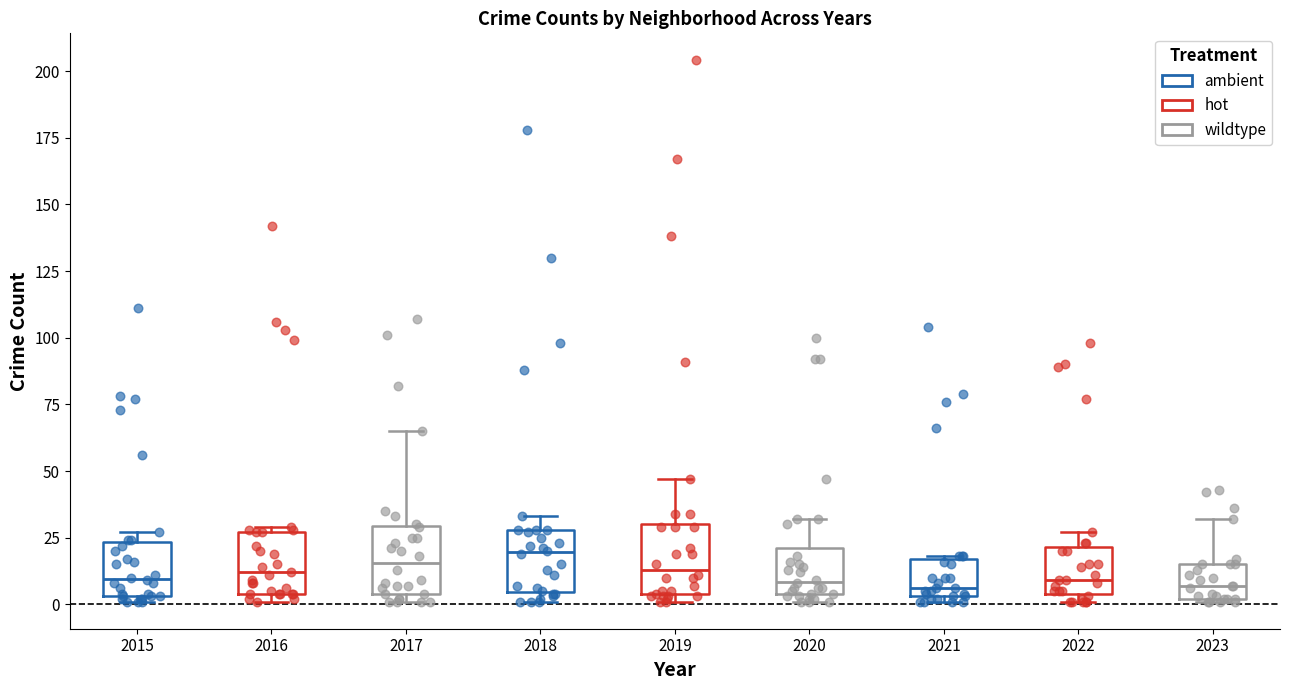

Where does the upper whisker of the box at x = 2017 end on the y-axis? The values are not printed on the chart, so give them approximately, as read against the axis.

65